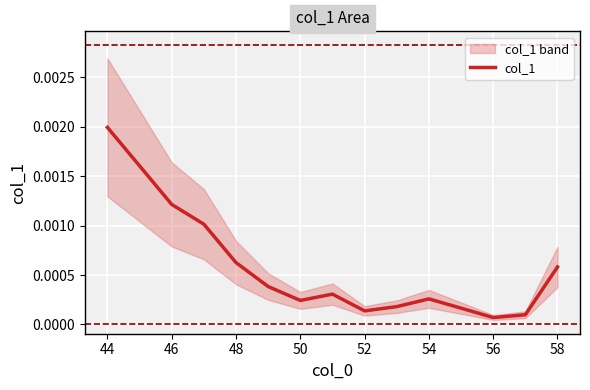

At which label does col_1 reach its peak?

44